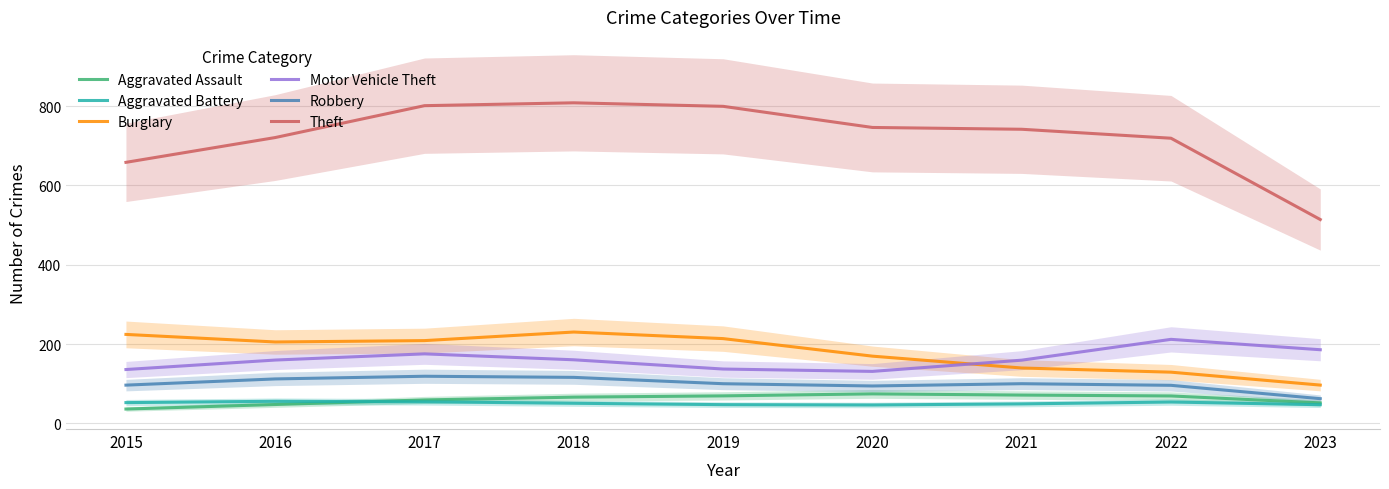

True or false: Robbery has more than 0 points higher than both neighbors.

True